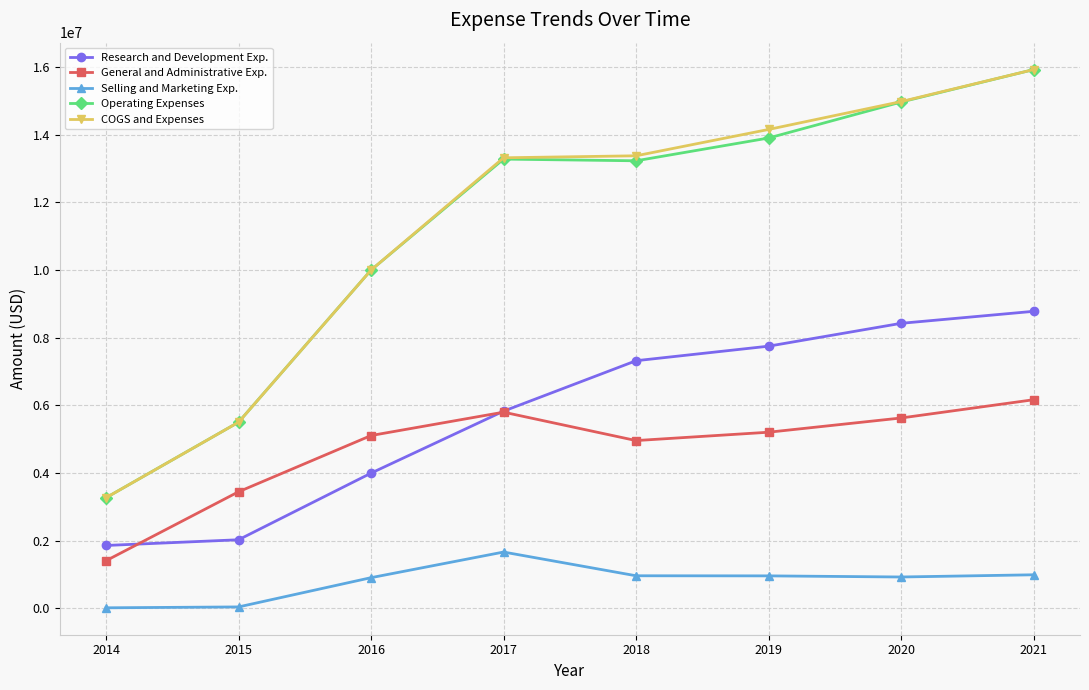

Does the chart display data point markers on the line(s)?

Yes